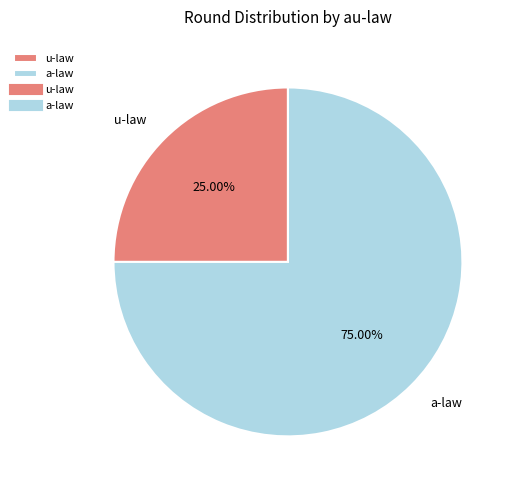

Which category accounts for the majority?

a-law